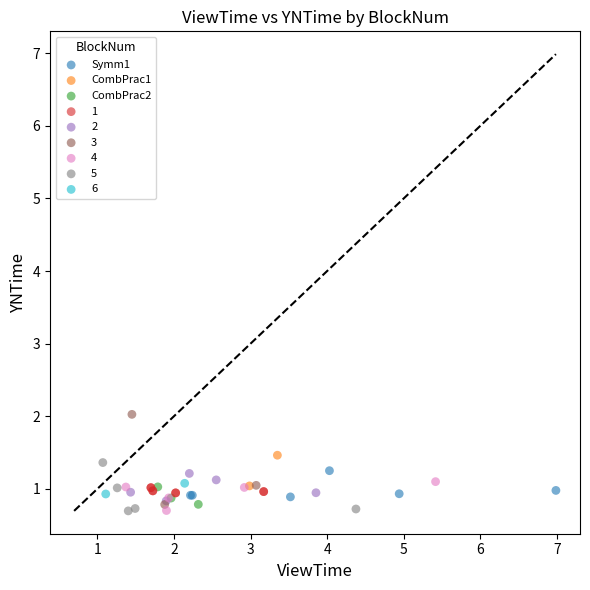

Which series has the widest spread of Y values?

3